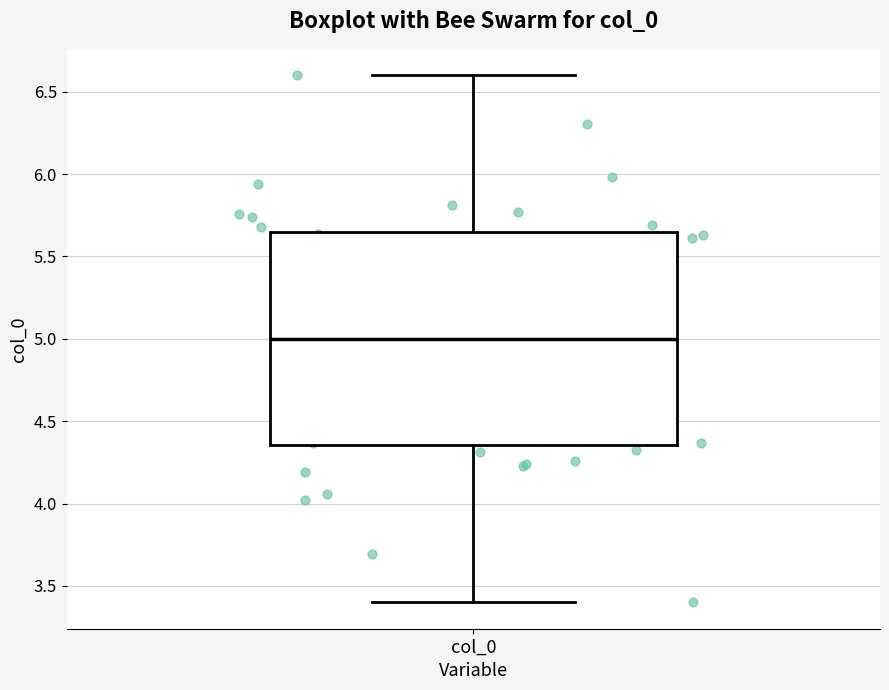

Transcribe this box plot: give where the median line is, the range the box spans, and where the two whiskers end, as read against the y-axis. The values are not printed on the chart, so give them approximately, as read against the axis.

median 5.00, box 4.35 to 5.65, whiskers 3.40 to 6.60